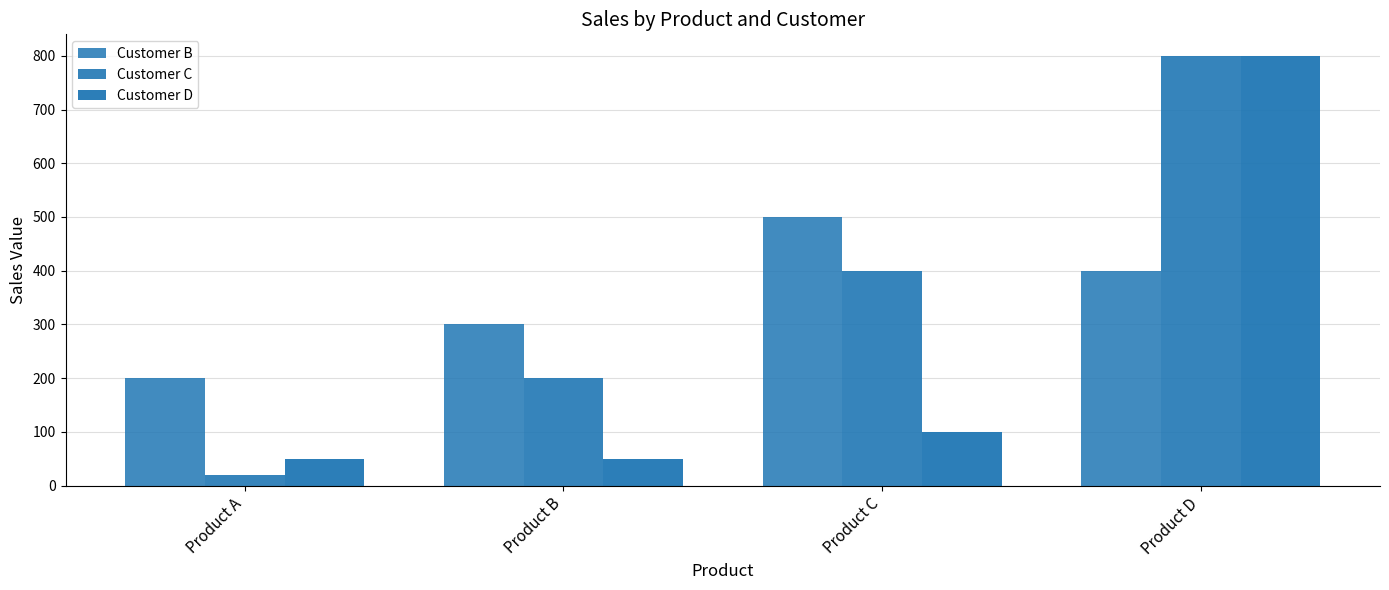

Rank the categories by Customer D value from highest to lowest.

Product D, Product C, Product A, Product B